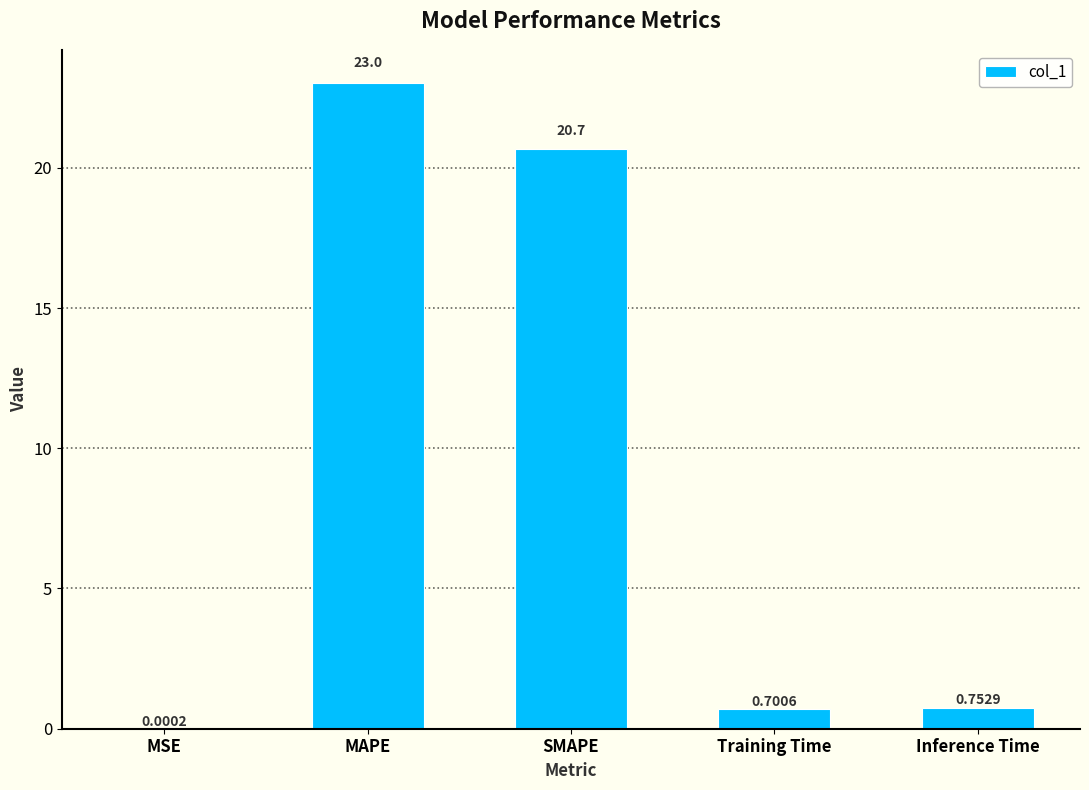

What is the change in value from MSE to SMAPE?

+20.7